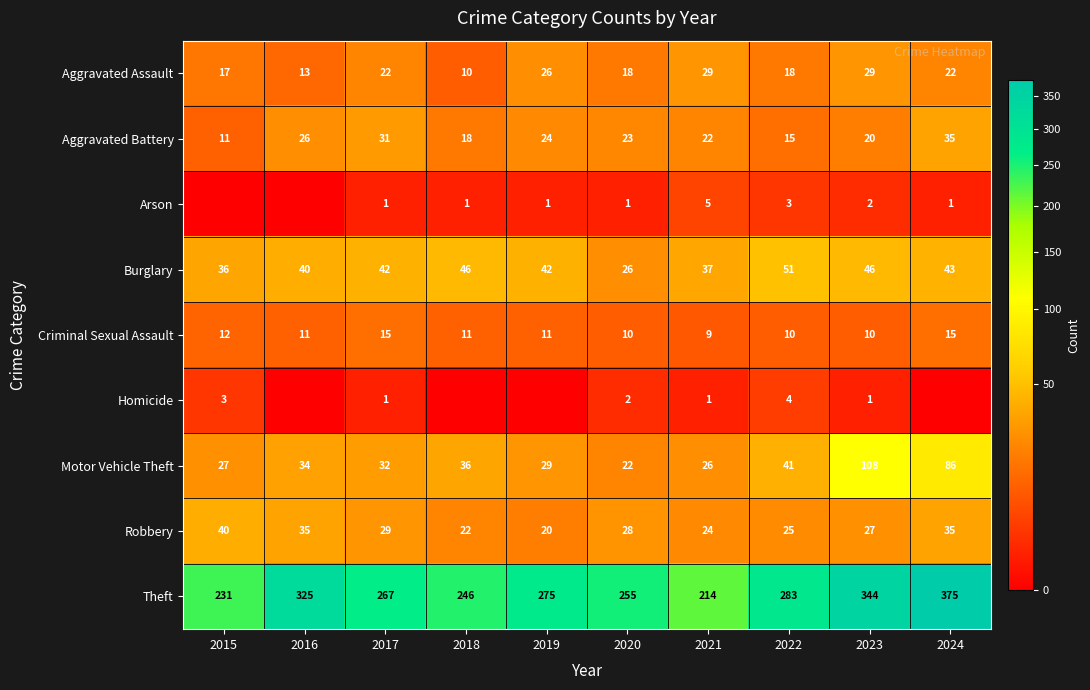

What is the difference between the highest and lowest values at 2019?

275